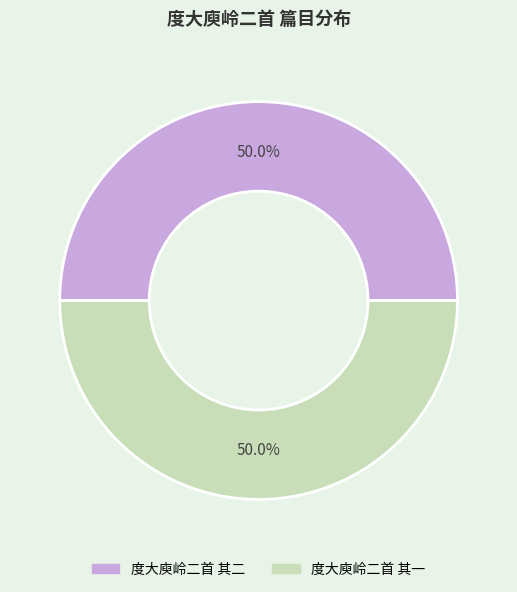

What percentage is the 度大庾岭二首 其一 slice, to the nearest percent?

50%